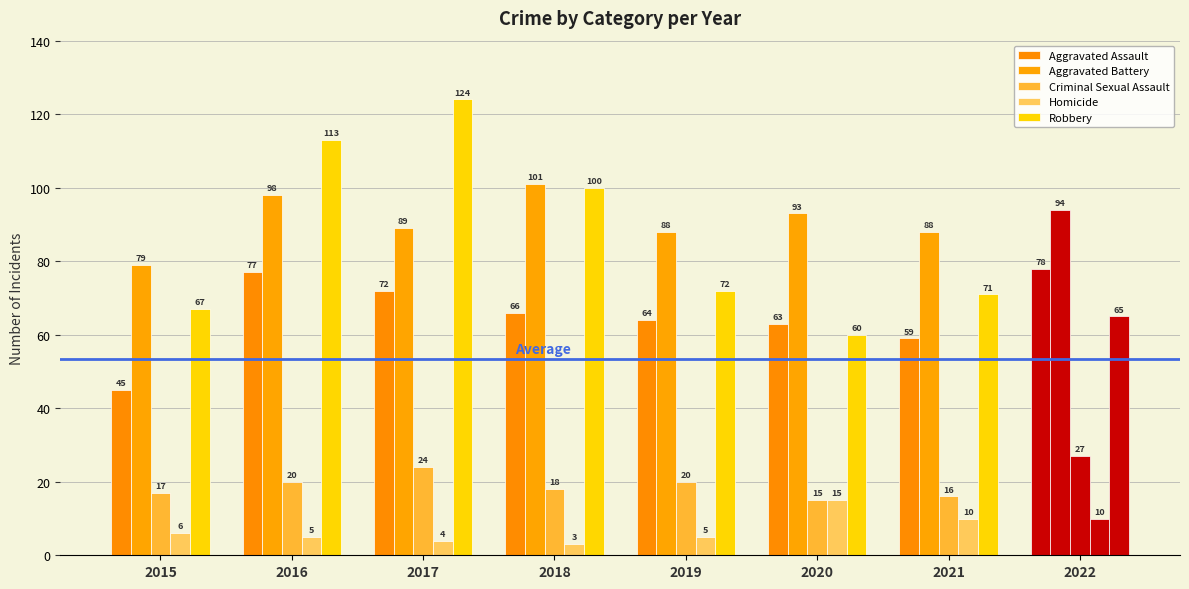

At which category is the sum across all series the highest?

2016